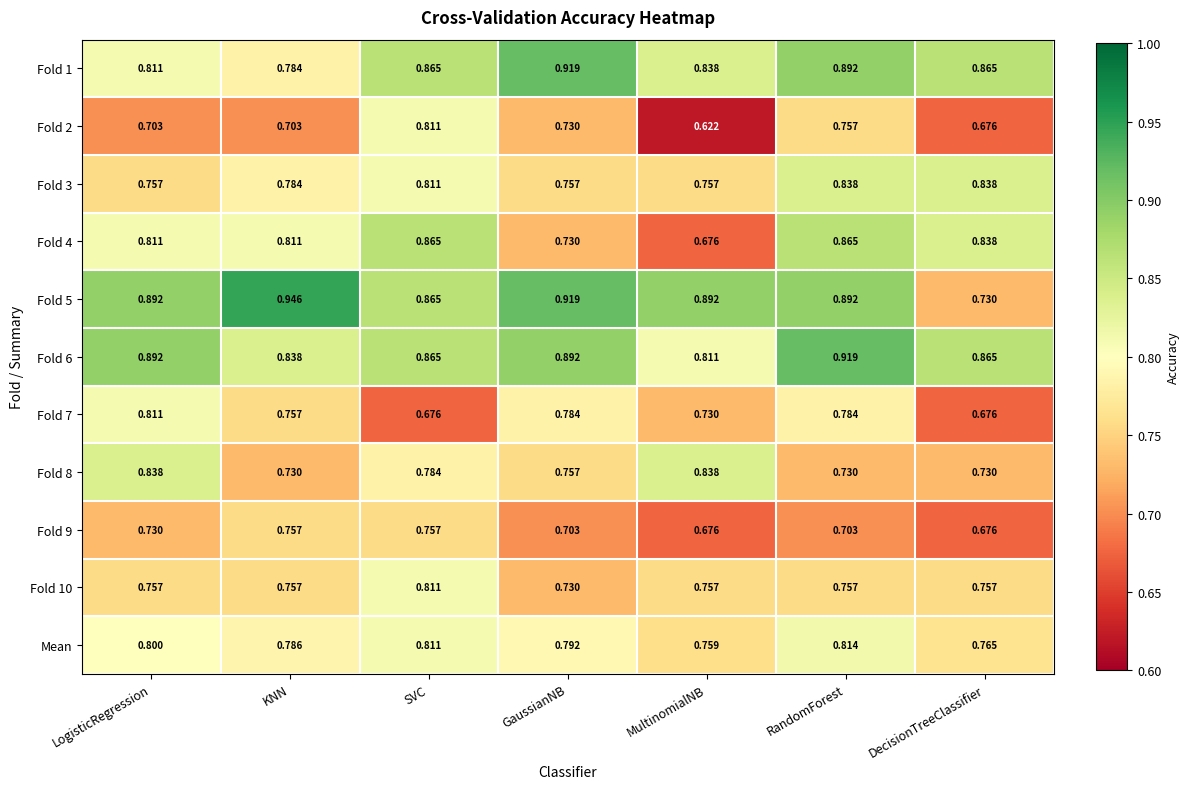

Where is Fold 2 nearest to the value 0?

MultinomialNB